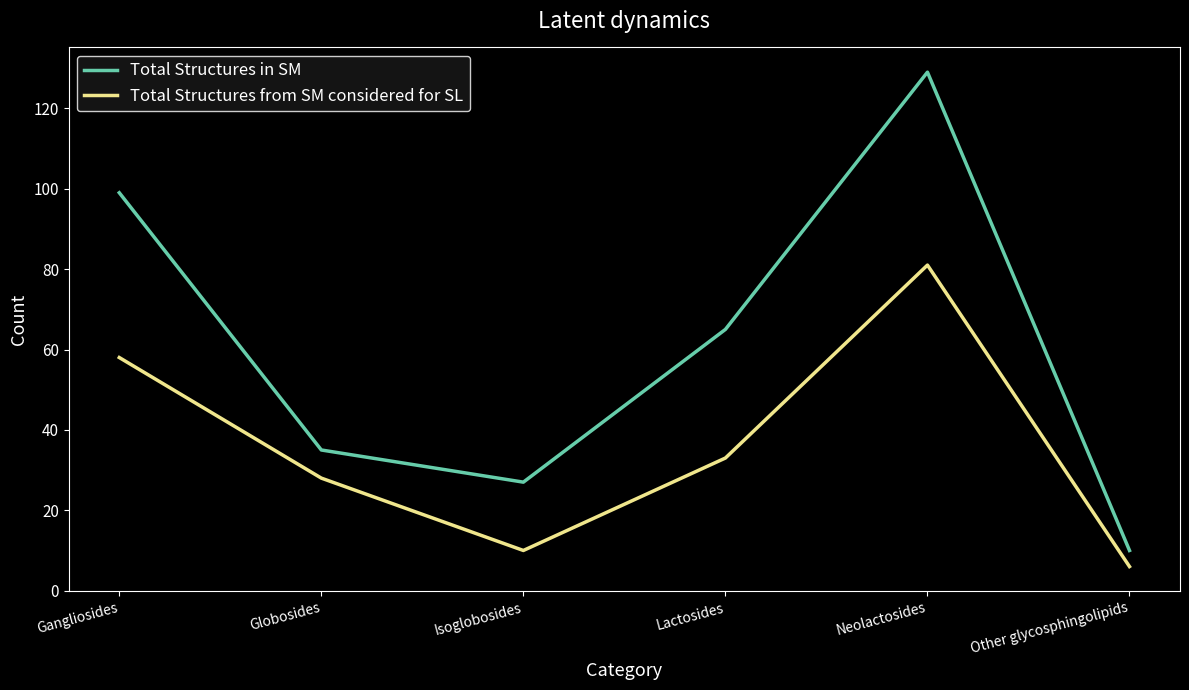

True or false: Total Structures in SM and Total Structures from SM considered for SL intersect in this chart.

False